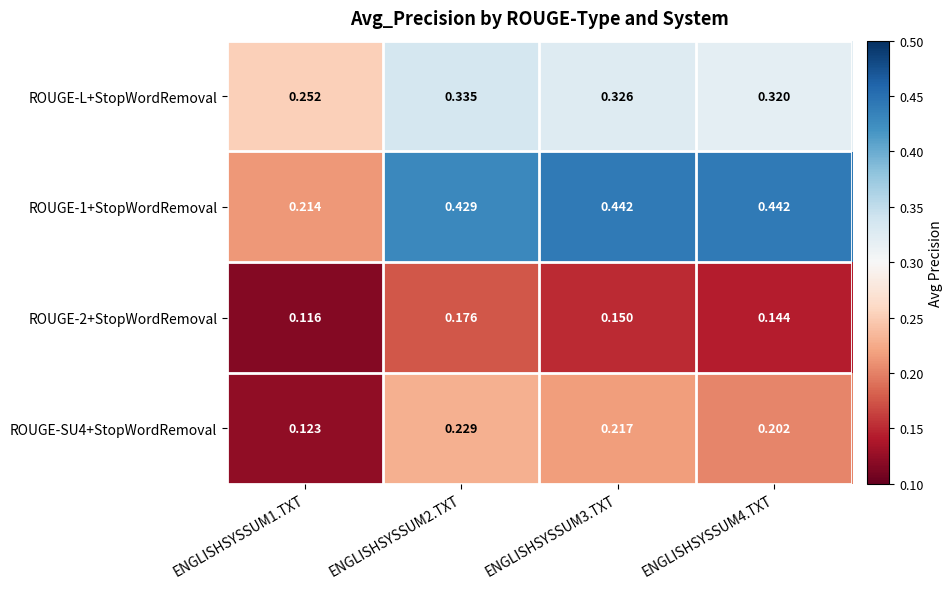

Is the value of ROUGE-L+StopWordRemoval at ENGLISHSYSSUM2.TXT greater than the value of ROUGE-2+StopWordRemoval at ENGLISHSYSSUM2.TXT?

Yes